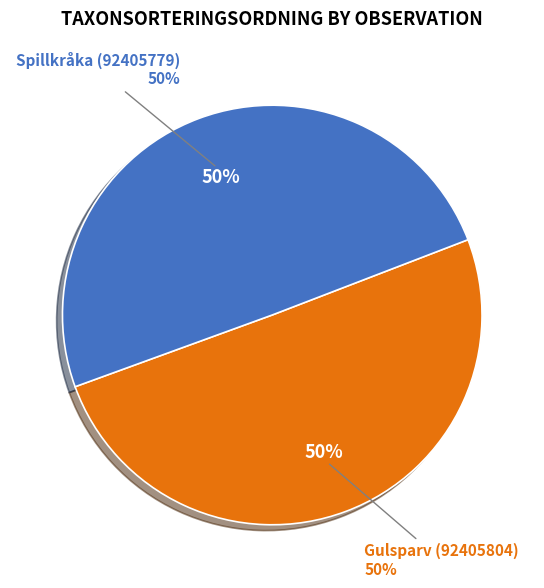

True or false: Gulsparv (92405804) accounts for 50% of the total.

True